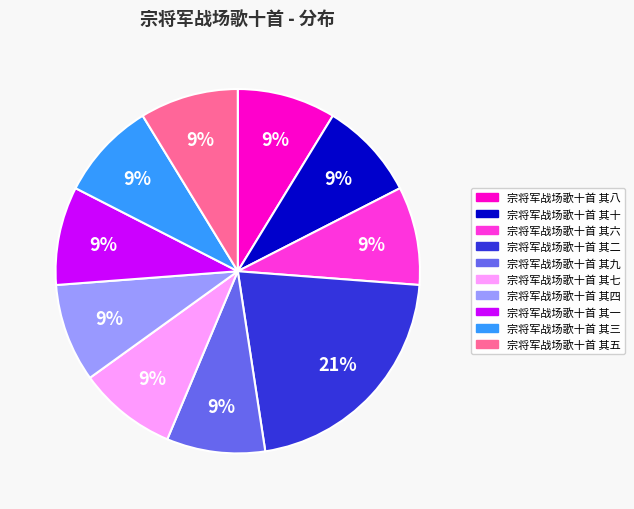

To the nearest percent, what is the average slice percentage?

10%